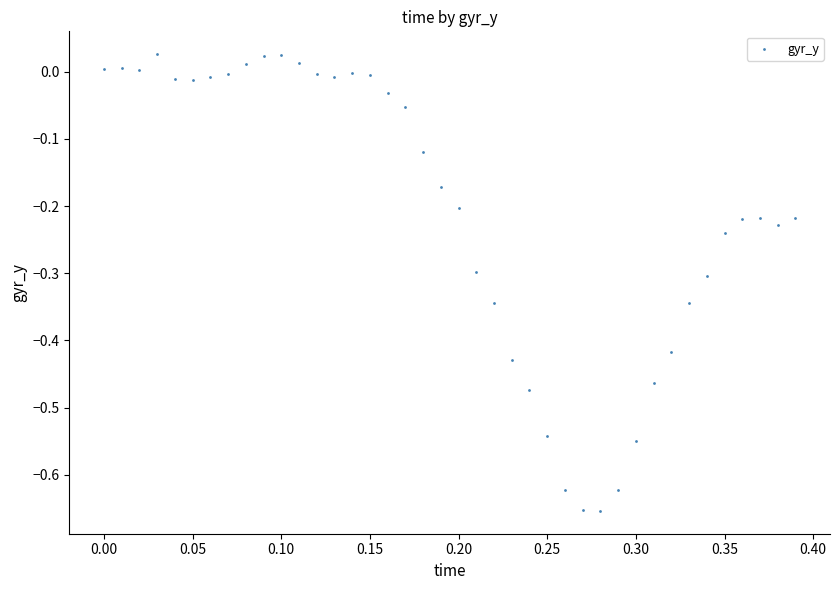

What is the range of X values (max minus min)?

0.4